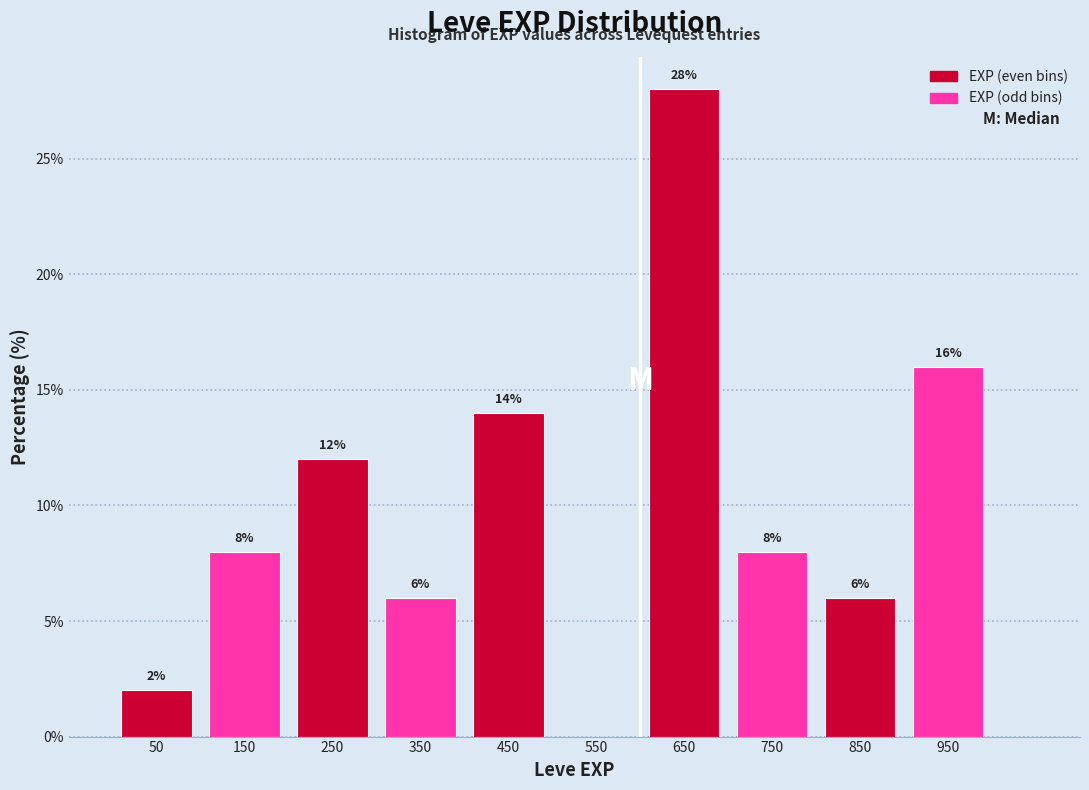

Which range on the x-axis has the tallest bar?

600 to 700